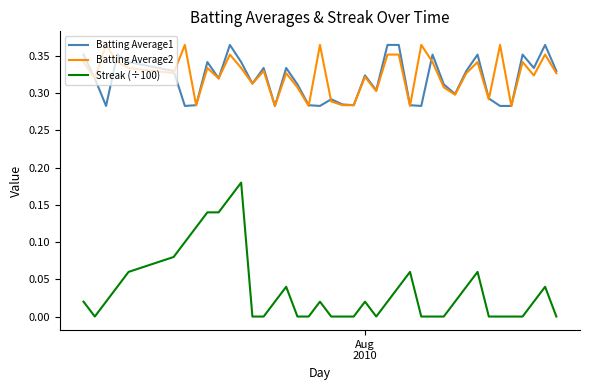

True or false: Batting Average2 and Streak (÷100) intersect in this chart.

False